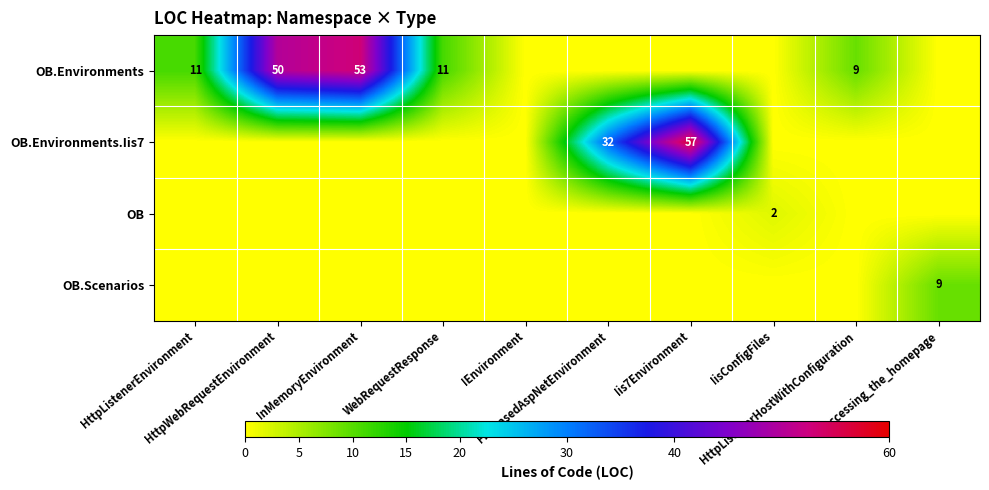

Which category has the highest value across all series?

Iis7Environment